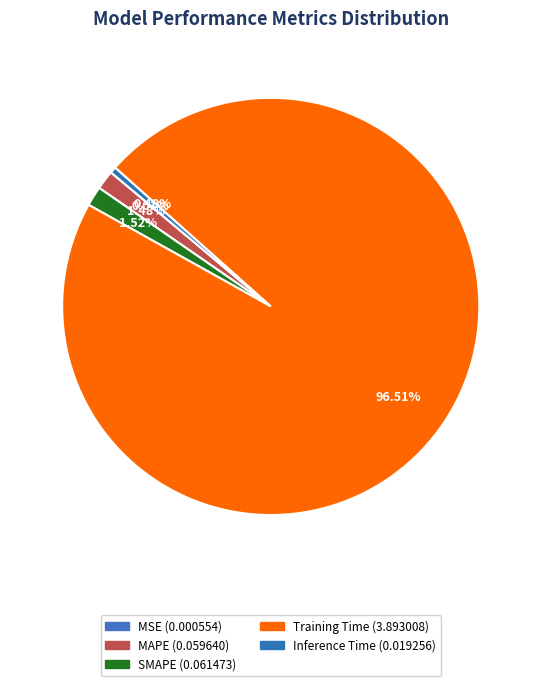

Which has a higher value, MSE or SMAPE?

SMAPE